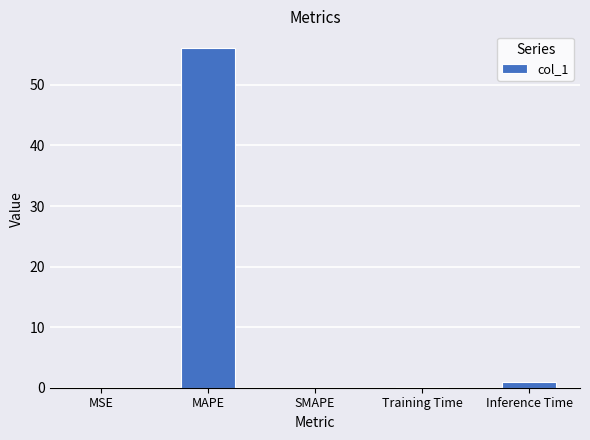

What is the sum of all values?

57.1